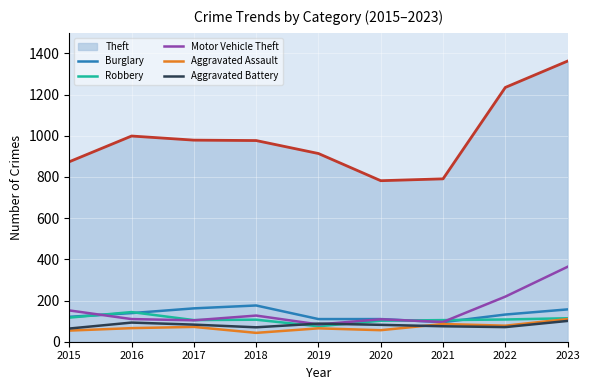

Which category has the highest value in the Motor Vehicle Theft series?

2023